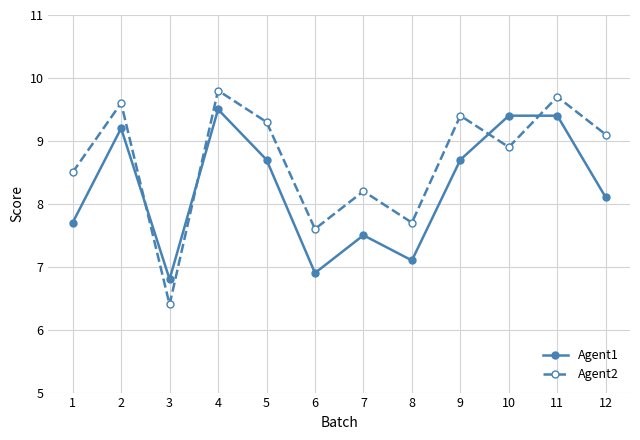

What is the total value across all series at 2?

18.8